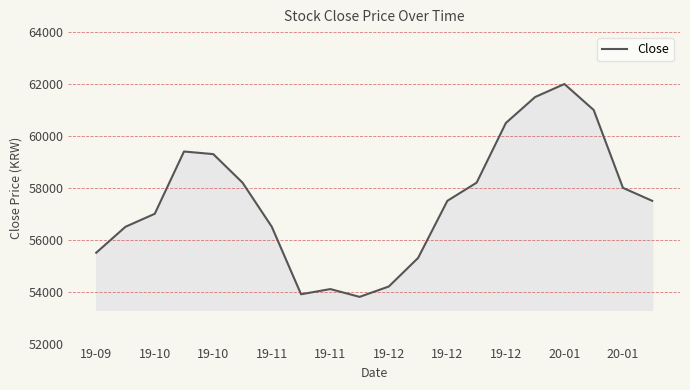

What is the greatest value displayed?

62000